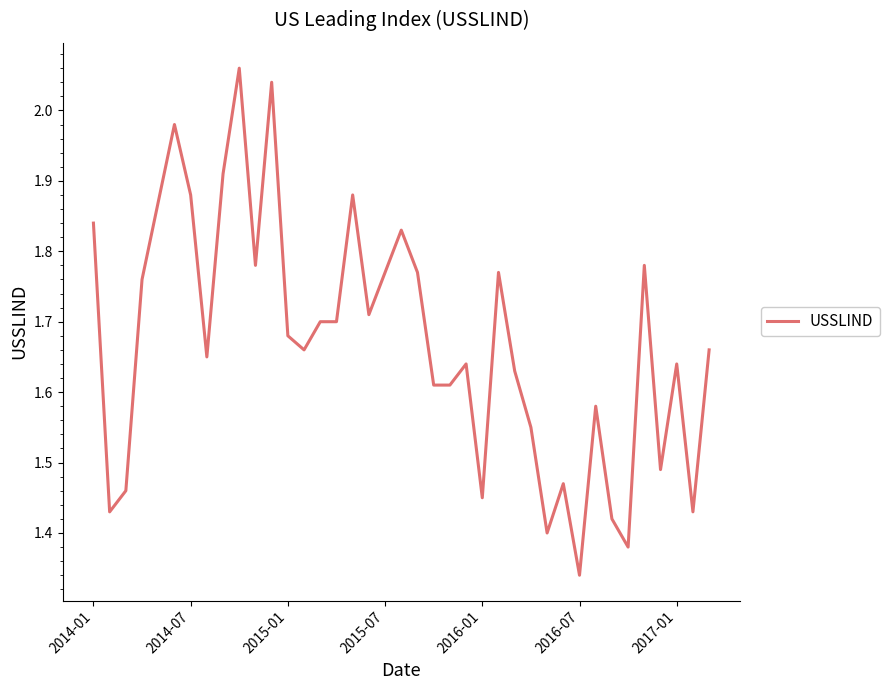

What is the difference between the maximum and minimum values?

0.7